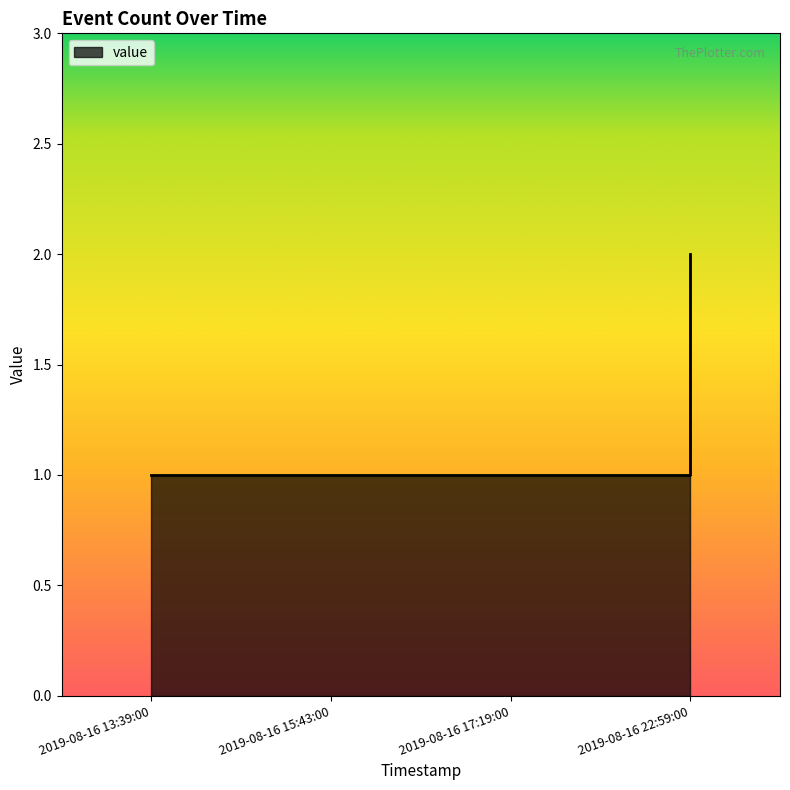

The value at 2019-08-16 13:39:00 is 1. True or false?

True